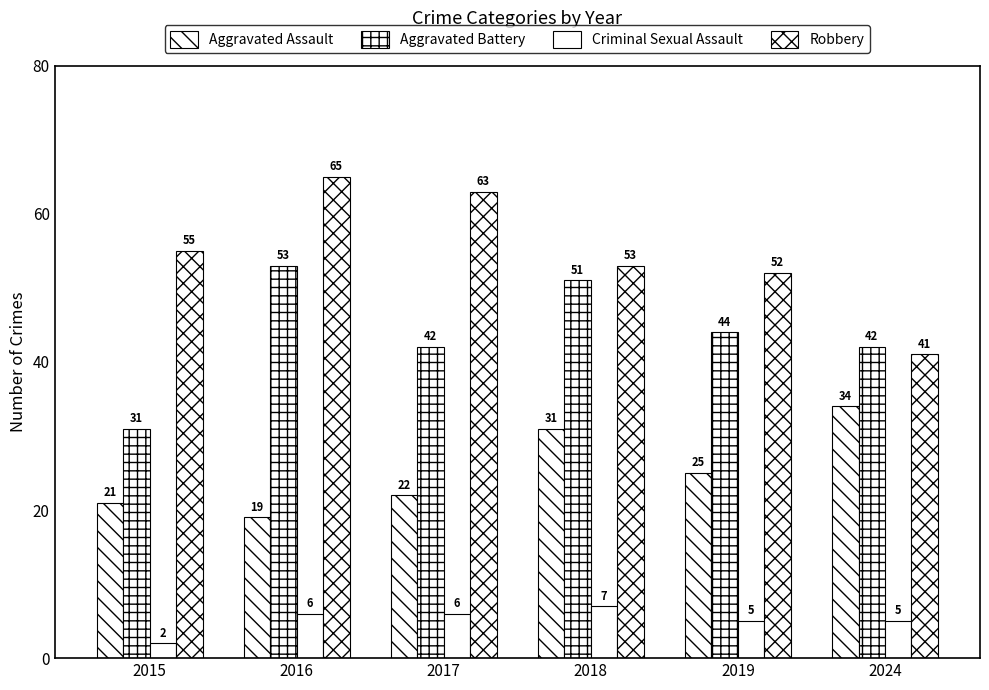

What is the difference between the maximum and minimum values in the Criminal Sexual Assault series?

5